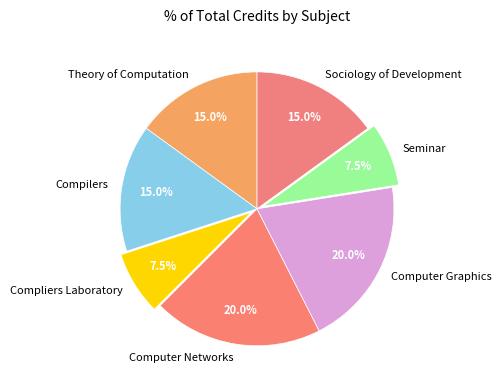

Is there a majority slice in this chart?

No